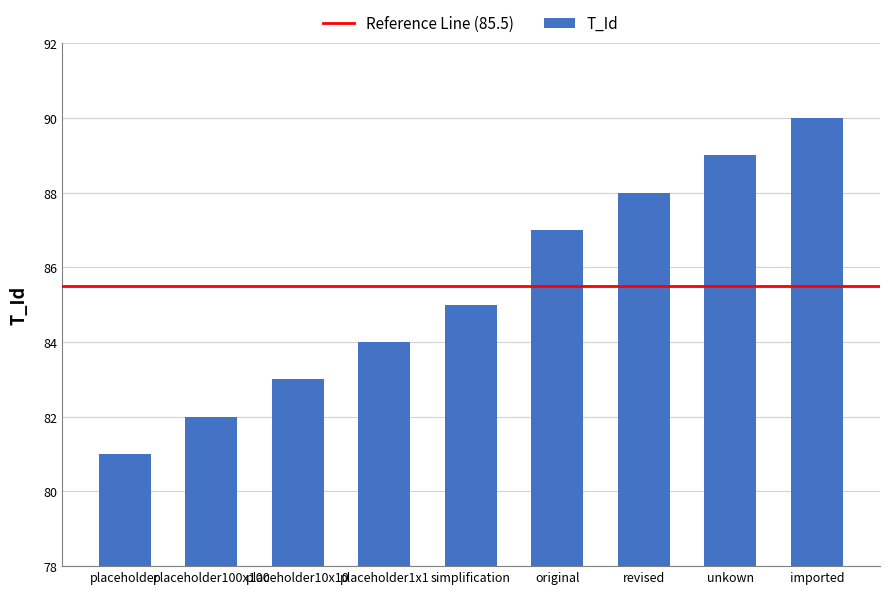

What value does the data have at placeholder10x10?

83